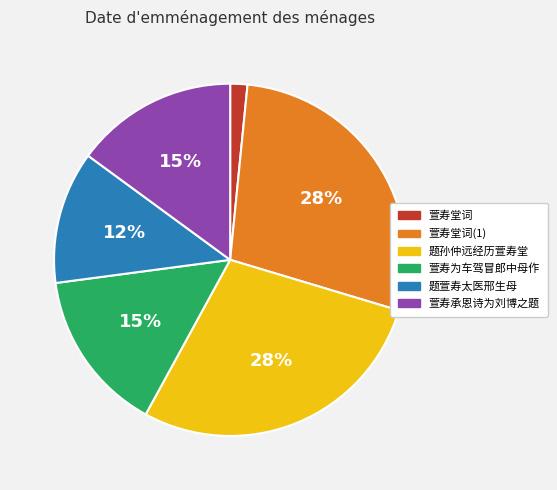

Which has a higher value, 题孙仲远经历萱寿堂 or 题萱寿太医邢生母?

题孙仲远经历萱寿堂